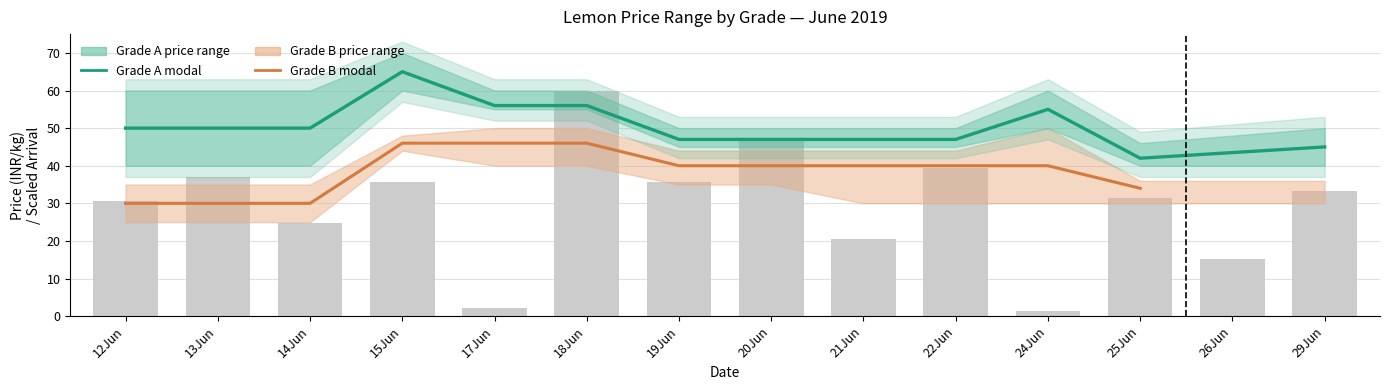

What is the difference between the highest and lowest values at 14Jun?

20.0